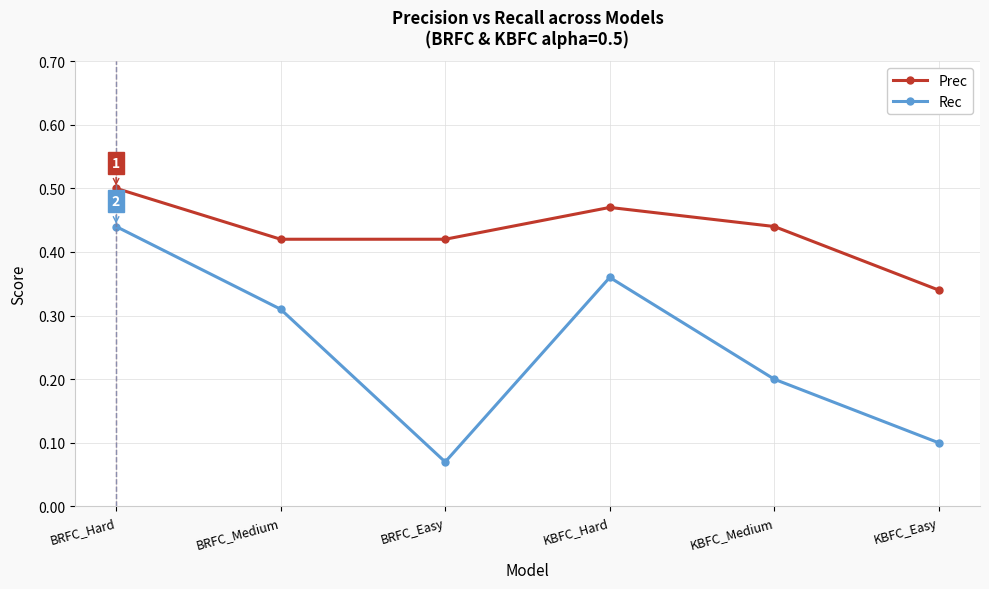

The Prec series shows 0.5 at KBFC_Hard. True or false?

True